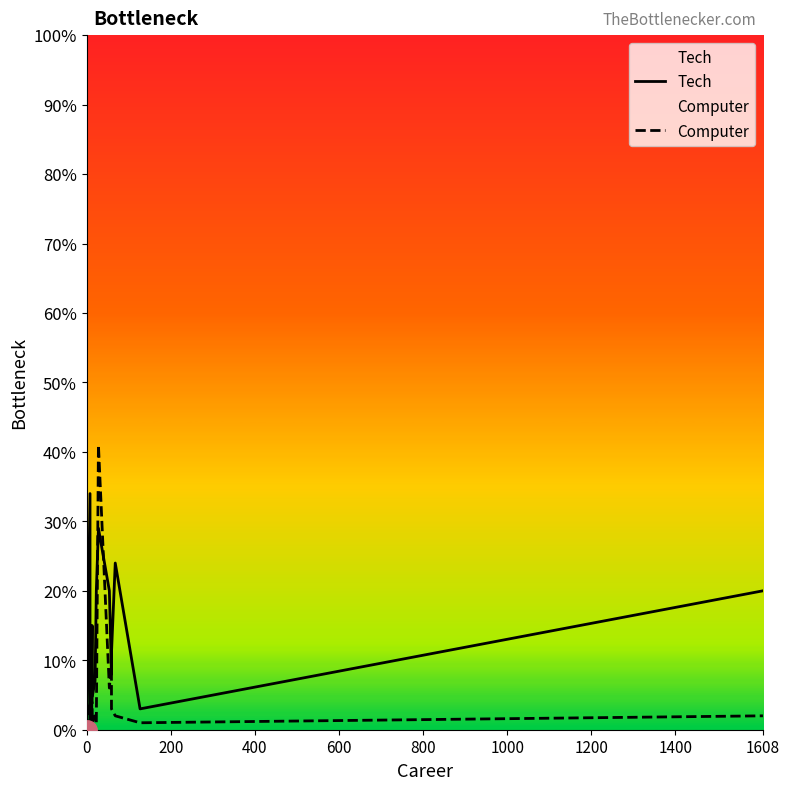

Rank the series by their average value, from highest to lowest.

Tech, Computer